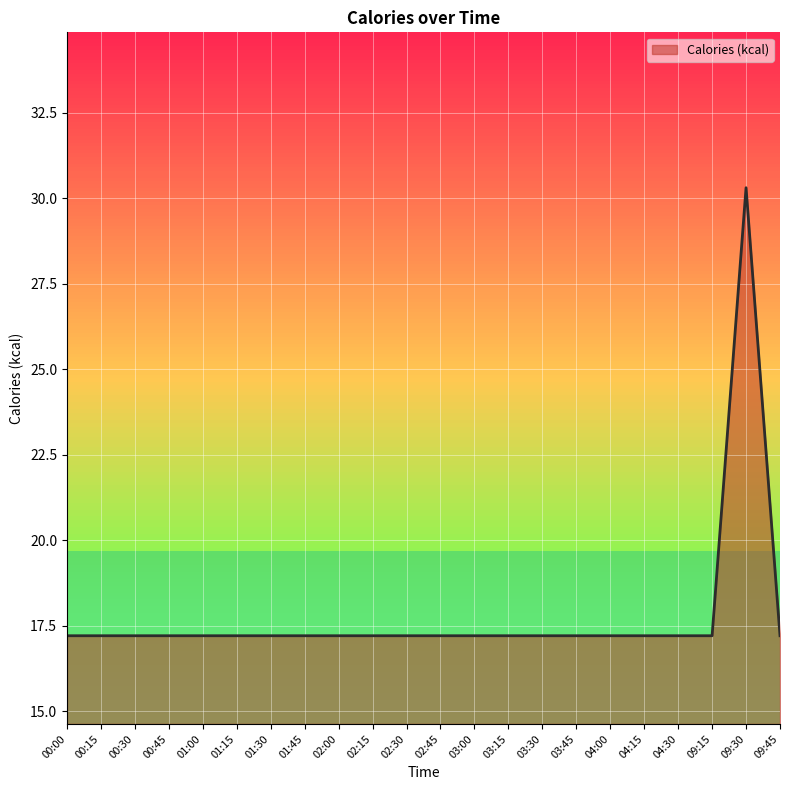

What is the minimum value shown in the chart?

17.2